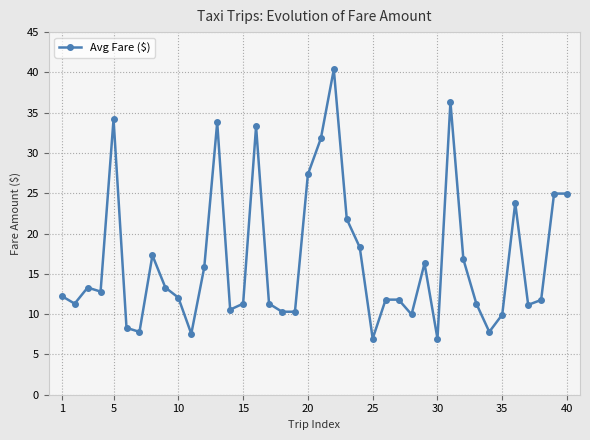

Count the number of categories in the chart.

40